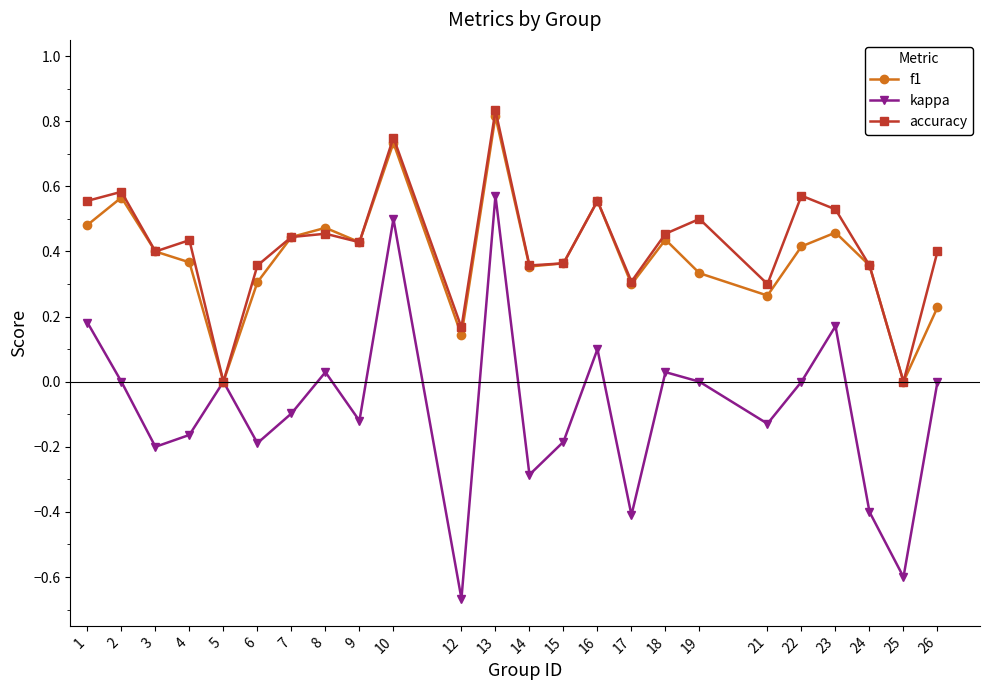

What is the approximate value of kappa at 25?

-0.6